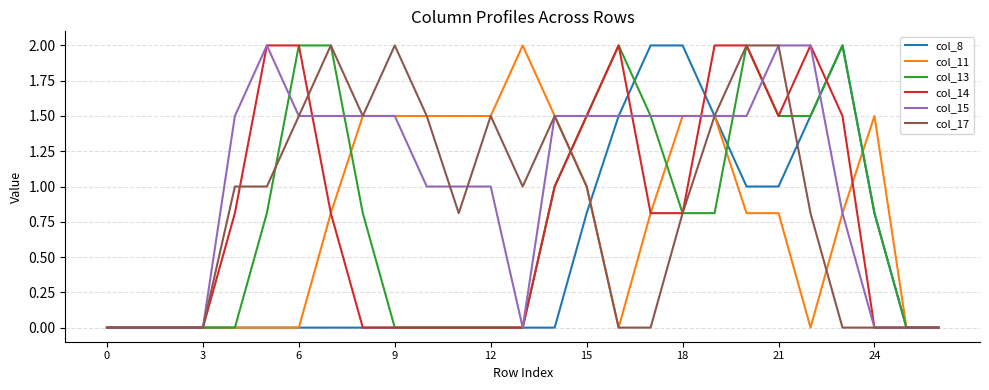

Which series has the largest total across all categories?

col_15